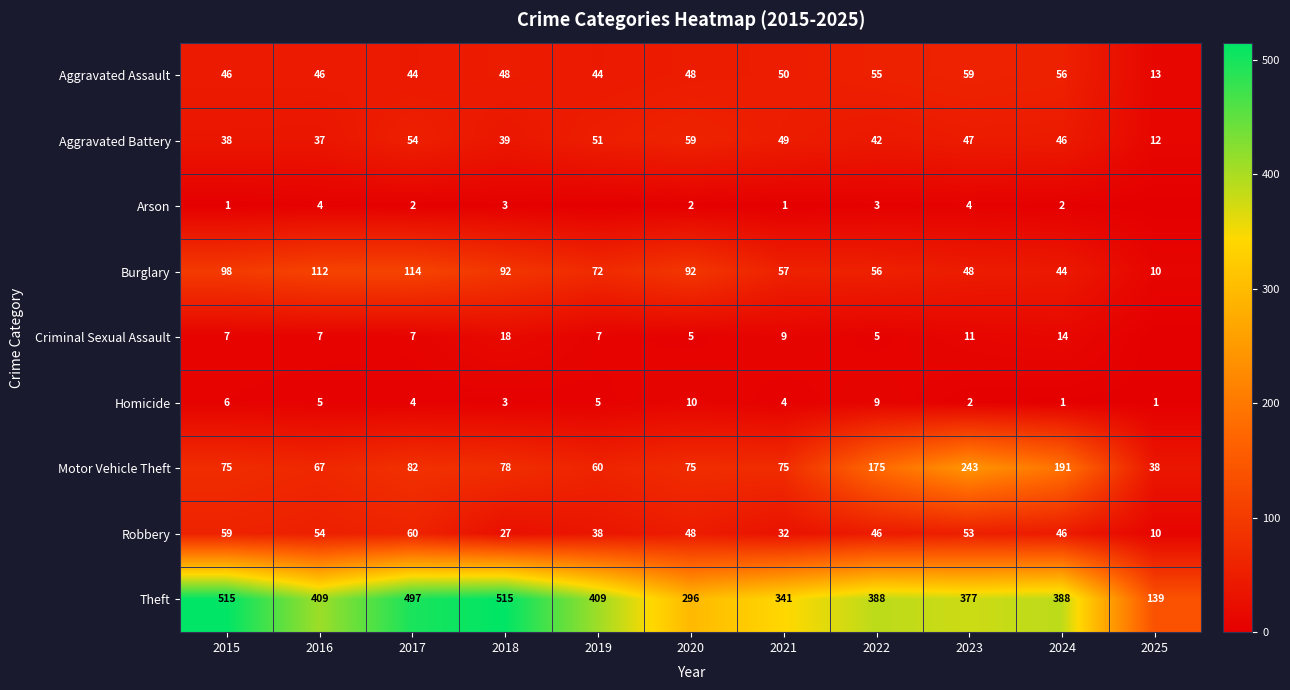

Where does the Aggravated Battery series first go above 46?

2017